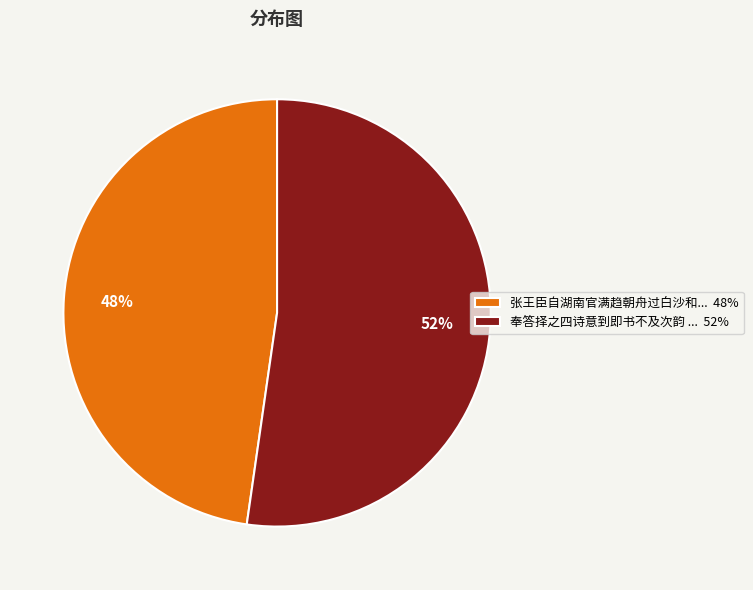

Is there any slice that represents more than half of the pie?

Yes